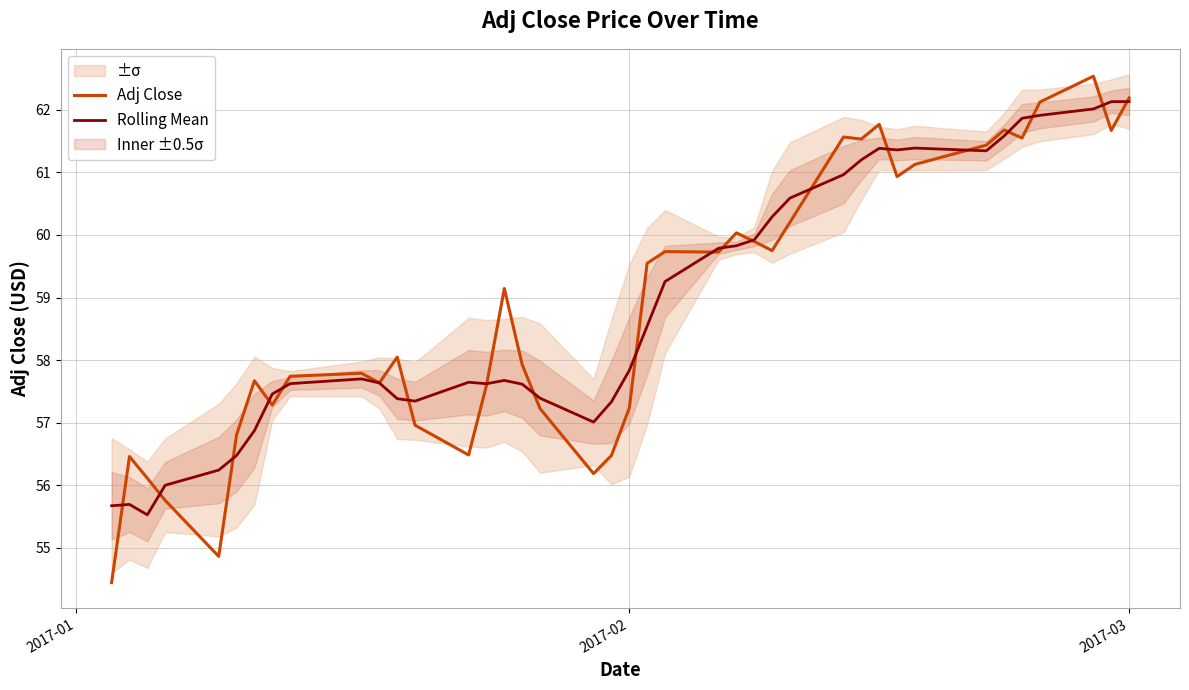

In Rolling Mean, how many points are higher than both neighbors (excluding endpoints)?

6